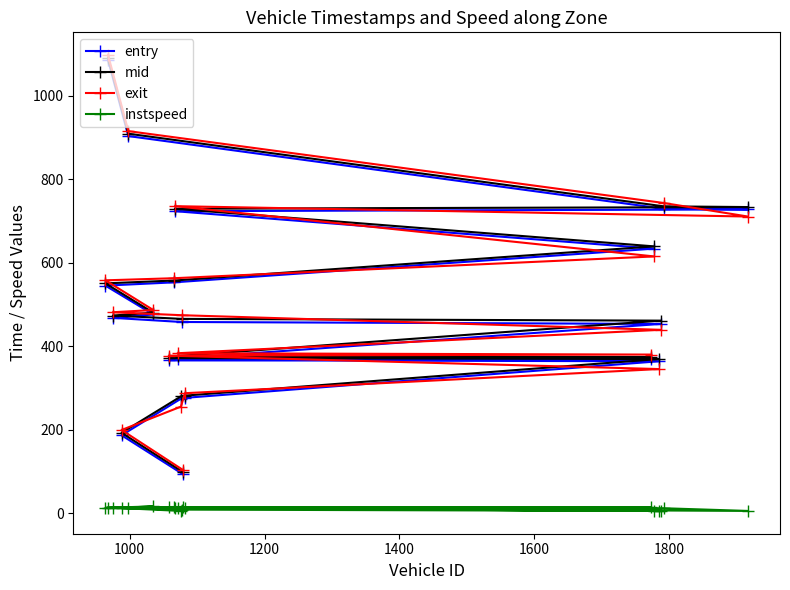

What is the maximum value for entry?

1085.8